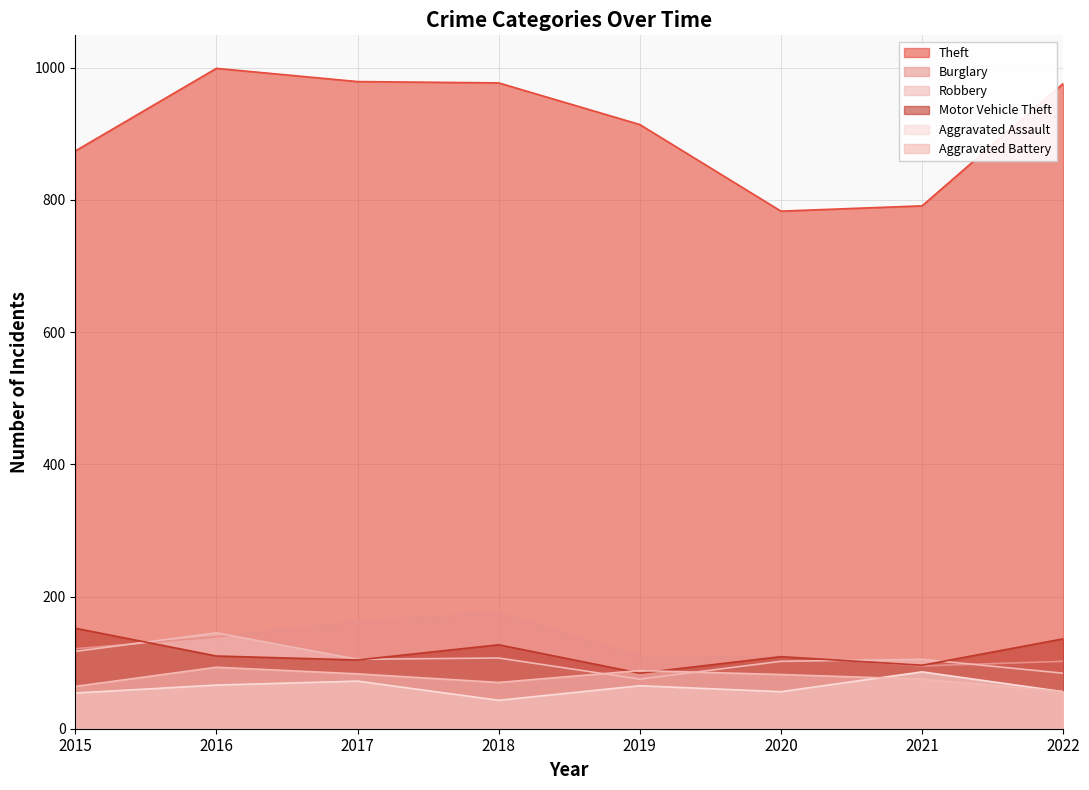

What is the value of the Burglary point at the 8th from the left?

102